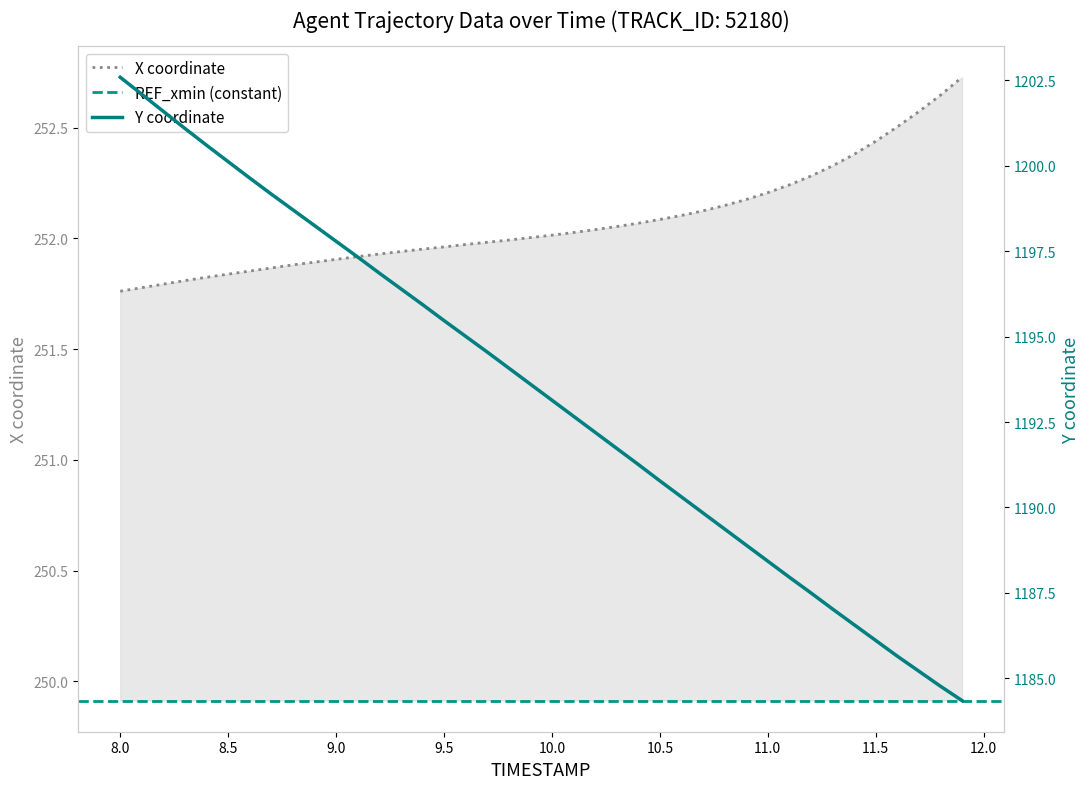

What is the highest value of the X coordinate series?

252.7